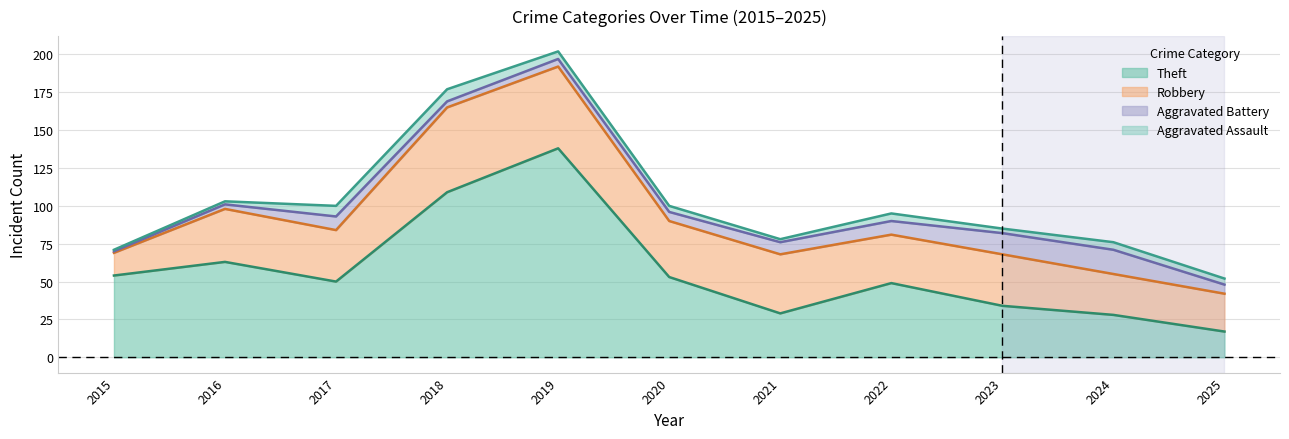

Rank the series at 2020 from highest to lowest value.

Theft, Robbery, Aggravated Battery, Aggravated Assault